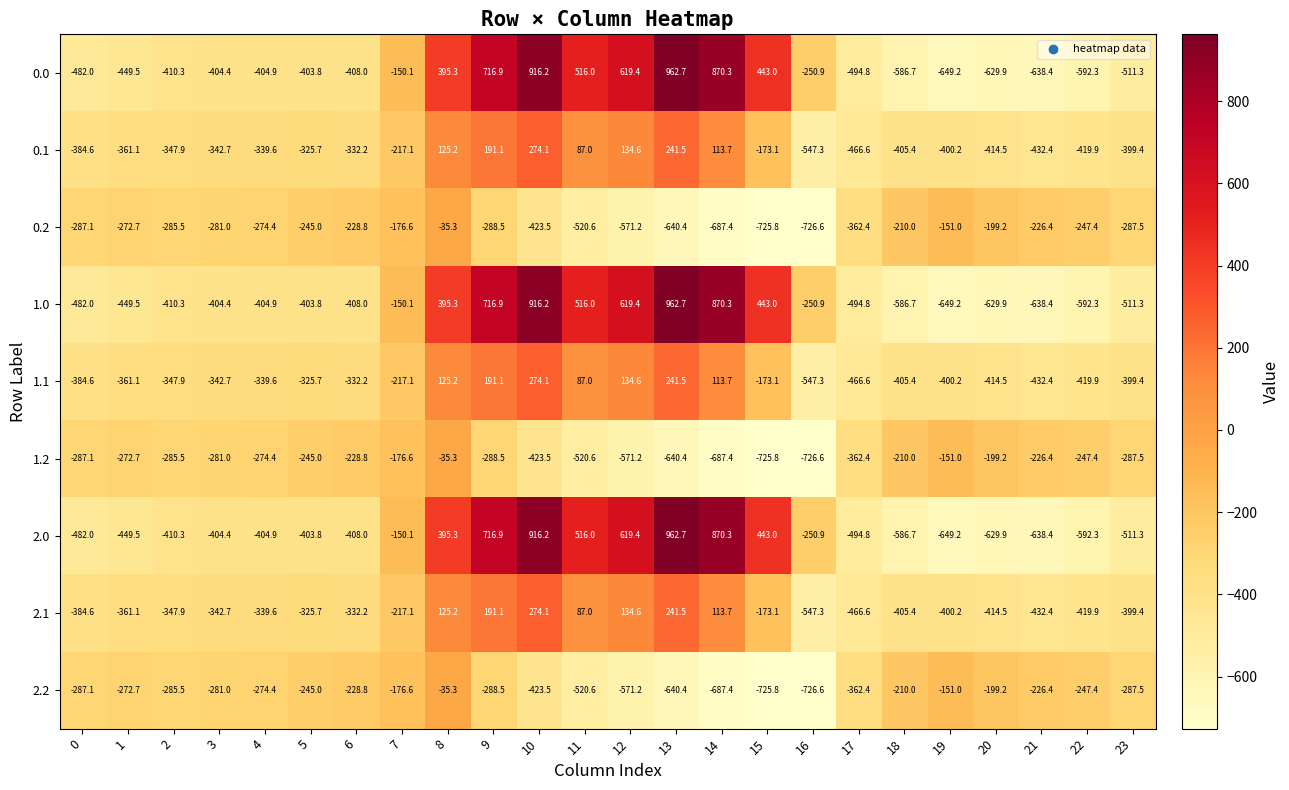

How many values in 2.0 are above zero?

8